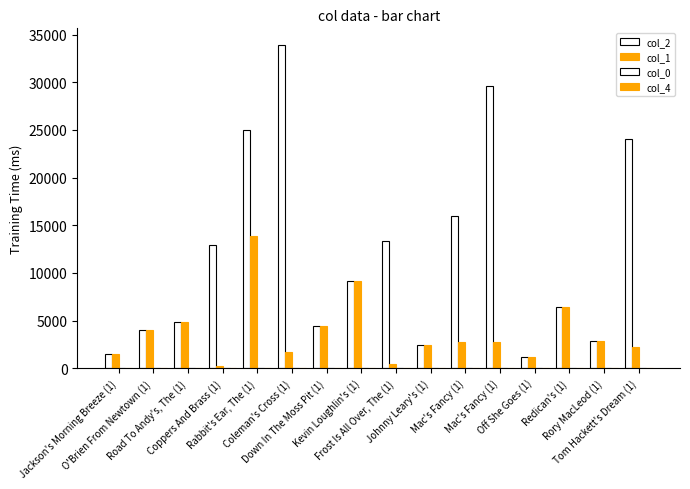

Which category has the highest value in the col_2 series?

Coleman's Cross (1)